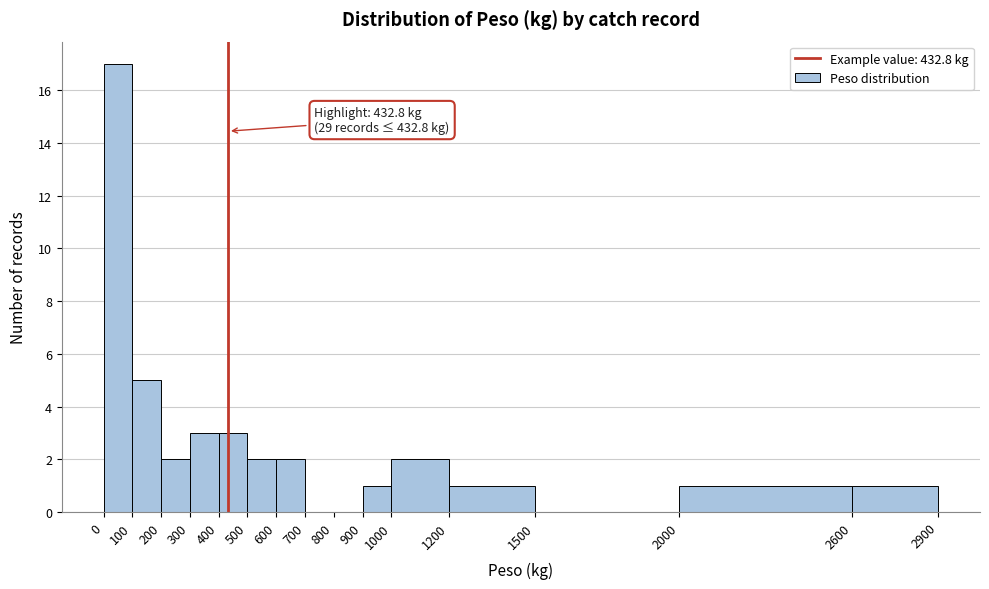

Which range on the x-axis has the tallest bar?

0 to 100